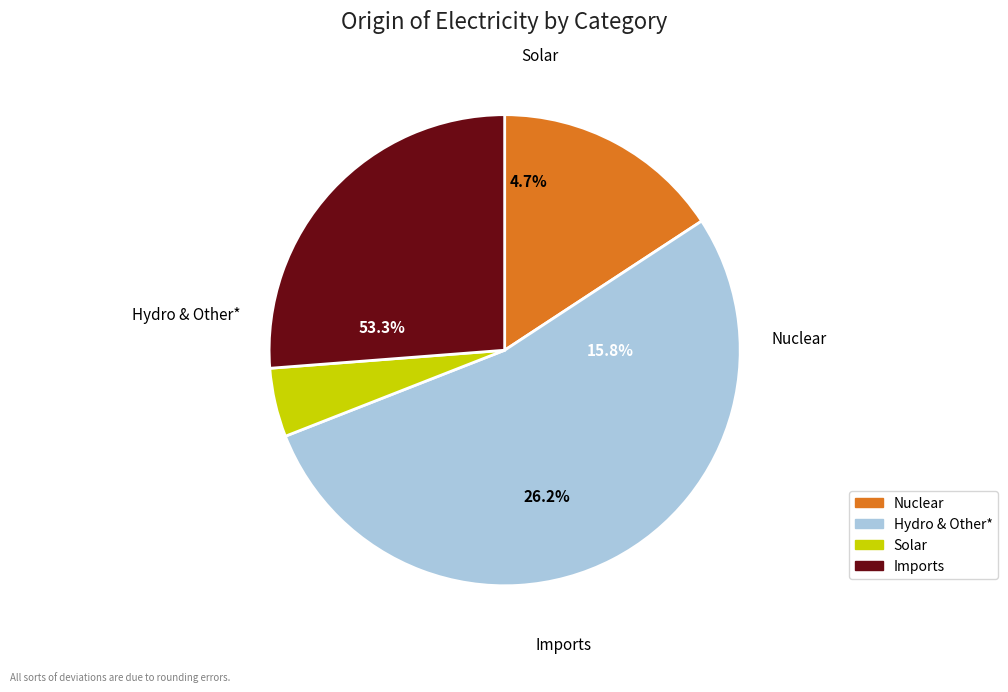

How many segments does this pie chart have?

4